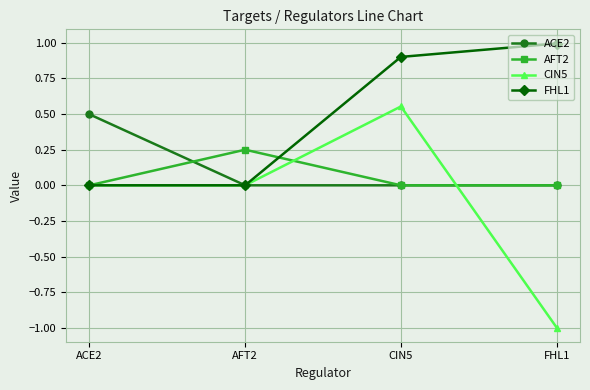

The value of ACE2 at FHL1 is 0.3. True or false?

False